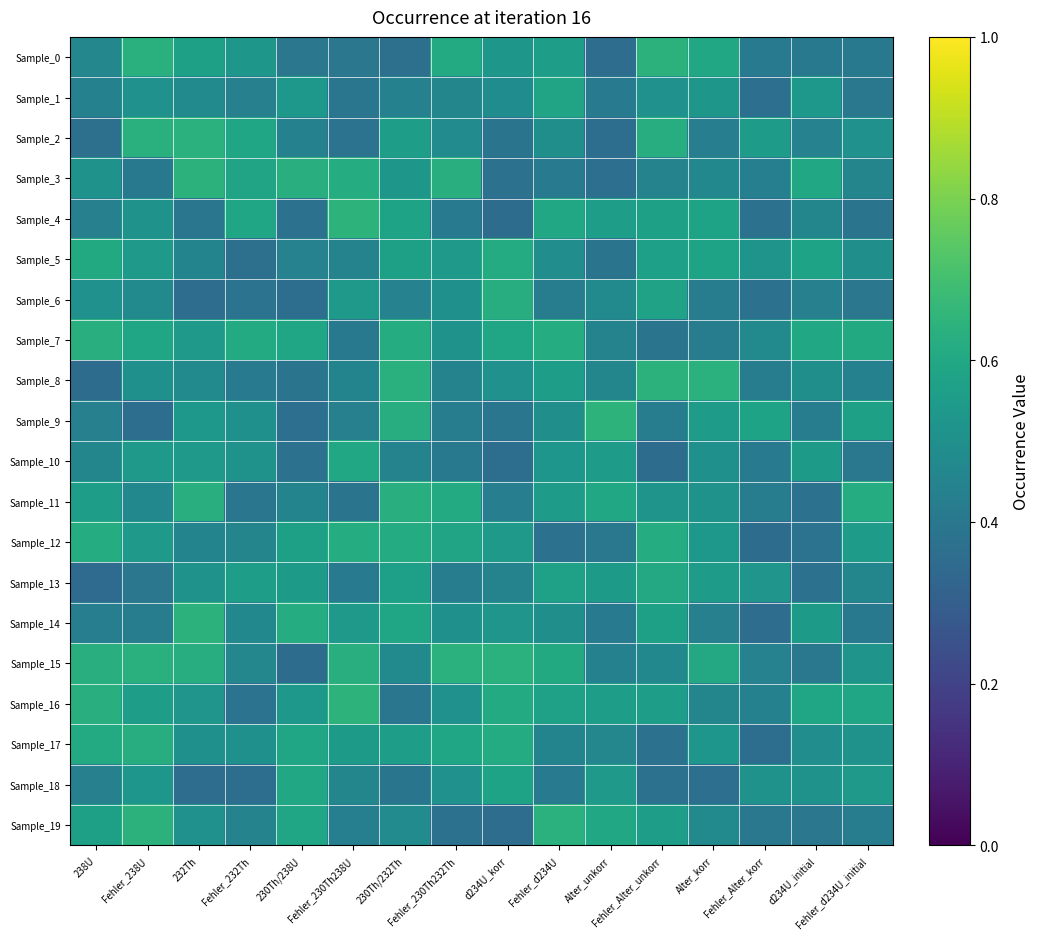

Reading left to right, extract all data points from this chart.

Sample_0: 238U=0.5	Fehler_238U=0.6	232Th=0.6	Fehler_232Th=0.5	230Th/238U=0.4	Fehler_230Th238U=0.4	230Th/232Th=0.4	Fehler_230Th232Th=0.6	d234U_korr=0.5	Fehler_d234U=0.6	Alter_unkorr=0.4	Fehler_Alter_unkorr=0.6	Alter_korr=0.6	Fehler_Alter_korr=0.4	d234U_initial=0.4	Fehler_d234U_initial=0.4
Sample_1: 238U=0.4	Fehler_238U=0.5	232Th=0.5	Fehler_232Th=0.4	230Th/238U=0.5	Fehler_230Th238U=0.4	230Th/232Th=0.4	Fehler_230Th232Th=0.5	d234U_korr=0.5	Fehler_d234U=0.6	Alter_unkorr=0.4	Fehler_Alter_unkorr=0.5	Alter_korr=0.5	Fehler_Alter_korr=0.4	d234U_initial=0.5	Fehler_d234U_initial=0.4
Sample_2: 238U=0.4	Fehler_238U=0.6	232Th=0.6	Fehler_232Th=0.6	230Th/238U=0.4	Fehler_230Th238U=0.4	230Th/232Th=0.6	Fehler_230Th232Th=0.5	d234U_korr=0.4	Fehler_d234U=0.5	Alter_unkorr=0.4	Fehler_Alter_unkorr=0.6	Alter_korr=0.4	Fehler_Alter_korr=0.5	d234U_initial=0.4	Fehler_d234U_initial=0.5
Sample_3: 238U=0.5	Fehler_238U=0.4	232Th=0.6	Fehler_232Th=0.6	230Th/238U=0.6	Fehler_230Th238U=0.6	230Th/232Th=0.5	Fehler_230Th232Th=0.6	d234U_korr=0.4	Fehler_d234U=0.4	Alter_unkorr=0.4	Fehler_Alter_unkorr=0.4	Alter_korr=0.5	Fehler_Alter_korr=0.4	d234U_initial=0.6	Fehler_d234U_initial=0.5
Sample_4: 238U=0.4	Fehler_238U=0.5	232Th=0.4	Fehler_232Th=0.6	230Th/238U=0.4	Fehler_230Th238U=0.6	230Th/232Th=0.6	Fehler_230Th232Th=0.4	d234U_korr=0.4	Fehler_d234U=0.6	Alter_unkorr=0.6	Fehler_Alter_unkorr=0.6	Alter_korr=0.6	Fehler_Alter_korr=0.4	d234U_initial=0.5	Fehler_d234U_initial=0.4
Sample_5: 238U=0.6	Fehler_238U=0.5	232Th=0.4	Fehler_232Th=0.4	230Th/238U=0.4	Fehler_230Th238U=0.4	230Th/232Th=0.6	Fehler_230Th232Th=0.5	d234U_korr=0.6	Fehler_d234U=0.5	Alter_unkorr=0.4	Fehler_Alter_unkorr=0.6	Alter_korr=0.6	Fehler_Alter_korr=0.5	d234U_initial=0.6	Fehler_d234U_initial=0.5
Sample_6: 238U=0.5	Fehler_238U=0.5	232Th=0.4	Fehler_232Th=0.4	230Th/238U=0.4	Fehler_230Th238U=0.5	230Th/232Th=0.4	Fehler_230Th232Th=0.5	d234U_korr=0.6	Fehler_d234U=0.4	Alter_unkorr=0.5	Fehler_Alter_unkorr=0.6	Alter_korr=0.4	Fehler_Alter_korr=0.4	d234U_initial=0.4	Fehler_d234U_initial=0.4
Sample_7: 238U=0.6	Fehler_238U=0.6	232Th=0.5	Fehler_232Th=0.6	230Th/238U=0.6	Fehler_230Th238U=0.4	230Th/232Th=0.6	Fehler_230Th232Th=0.5	d234U_korr=0.6	Fehler_d234U=0.6	Alter_unkorr=0.4	Fehler_Alter_unkorr=0.4	Alter_korr=0.4	Fehler_Alter_korr=0.5	d234U_initial=0.6	Fehler_d234U_initial=0.6
Sample_8: 238U=0.4	Fehler_238U=0.5	232Th=0.5	Fehler_232Th=0.4	230Th/238U=0.4	Fehler_230Th238U=0.5	230Th/232Th=0.6	Fehler_230Th232Th=0.4	d234U_korr=0.5	Fehler_d234U=0.6	Alter_unkorr=0.5	Fehler_Alter_unkorr=0.6	Alter_korr=0.6	Fehler_Alter_korr=0.4	d234U_initial=0.5	Fehler_d234U_initial=0.4
Sample_9: 238U=0.4	Fehler_238U=0.4	232Th=0.5	Fehler_232Th=0.5	230Th/238U=0.4	Fehler_230Th238U=0.4	230Th/232Th=0.6	Fehler_230Th232Th=0.4	d234U_korr=0.4	Fehler_d234U=0.5	Alter_unkorr=0.6	Fehler_Alter_unkorr=0.4	Alter_korr=0.6	Fehler_Alter_korr=0.6	d234U_initial=0.4	Fehler_d234U_initial=0.6
Sample_10: 238U=0.5	Fehler_238U=0.5	232Th=0.5	Fehler_232Th=0.5	230Th/238U=0.4	Fehler_230Th238U=0.6	230Th/232Th=0.4	Fehler_230Th232Th=0.4	d234U_korr=0.4	Fehler_d234U=0.5	Alter_unkorr=0.6	Fehler_Alter_unkorr=0.4	Alter_korr=0.5	Fehler_Alter_korr=0.4	d234U_initial=0.5	Fehler_d234U_initial=0.4
Sample_11: 238U=0.6	Fehler_238U=0.5	232Th=0.6	Fehler_232Th=0.4	230Th/238U=0.5	Fehler_230Th238U=0.4	230Th/232Th=0.6	Fehler_230Th232Th=0.6	d234U_korr=0.4	Fehler_d234U=0.5	Alter_unkorr=0.6	Fehler_Alter_unkorr=0.5	Alter_korr=0.5	Fehler_Alter_korr=0.4	d234U_initial=0.4	Fehler_d234U_initial=0.6
Sample_12: 238U=0.6	Fehler_238U=0.5	232Th=0.5	Fehler_232Th=0.5	230Th/238U=0.6	Fehler_230Th238U=0.6	230Th/232Th=0.6	Fehler_230Th232Th=0.6	d234U_korr=0.5	Fehler_d234U=0.4	Alter_unkorr=0.4	Fehler_Alter_unkorr=0.6	Alter_korr=0.5	Fehler_Alter_korr=0.4	d234U_initial=0.4	Fehler_d234U_initial=0.5
Sample_13: 238U=0.4	Fehler_238U=0.4	232Th=0.5	Fehler_232Th=0.6	230Th/238U=0.5	Fehler_230Th238U=0.4	230Th/232Th=0.6	Fehler_230Th232Th=0.4	d234U_korr=0.4	Fehler_d234U=0.6	Alter_unkorr=0.5	Fehler_Alter_unkorr=0.6	Alter_korr=0.5	Fehler_Alter_korr=0.5	d234U_initial=0.4	Fehler_d234U_initial=0.5
Sample_14: 238U=0.4	Fehler_238U=0.4	232Th=0.6	Fehler_232Th=0.5	230Th/238U=0.6	Fehler_230Th238U=0.5	230Th/232Th=0.6	Fehler_230Th232Th=0.5	d234U_korr=0.5	Fehler_d234U=0.5	Alter_unkorr=0.4	Fehler_Alter_unkorr=0.6	Alter_korr=0.4	Fehler_Alter_korr=0.4	d234U_initial=0.5	Fehler_d234U_initial=0.4
Sample_15: 238U=0.6	Fehler_238U=0.6	232Th=0.6	Fehler_232Th=0.5	230Th/238U=0.4	Fehler_230Th238U=0.6	230Th/232Th=0.5	Fehler_230Th232Th=0.6	d234U_korr=0.6	Fehler_d234U=0.6	Alter_unkorr=0.4	Fehler_Alter_unkorr=0.5	Alter_korr=0.6	Fehler_Alter_korr=0.4	d234U_initial=0.4	Fehler_d234U_initial=0.5
Sample_16: 238U=0.6	Fehler_238U=0.6	232Th=0.5	Fehler_232Th=0.4	230Th/238U=0.5	Fehler_230Th238U=0.6	230Th/232Th=0.4	Fehler_230Th232Th=0.5	d234U_korr=0.6	Fehler_d234U=0.6	Alter_unkorr=0.6	Fehler_Alter_unkorr=0.6	Alter_korr=0.5	Fehler_Alter_korr=0.4	d234U_initial=0.6	Fehler_d234U_initial=0.6
Sample_17: 238U=0.6	Fehler_238U=0.6	232Th=0.5	Fehler_232Th=0.5	230Th/238U=0.6	Fehler_230Th238U=0.5	230Th/232Th=0.6	Fehler_230Th232Th=0.6	d234U_korr=0.6	Fehler_d234U=0.5	Alter_unkorr=0.5	Fehler_Alter_unkorr=0.4	Alter_korr=0.5	Fehler_Alter_korr=0.4	d234U_initial=0.5	Fehler_d234U_initial=0.5
Sample_18: 238U=0.4	Fehler_238U=0.5	232Th=0.4	Fehler_232Th=0.4	230Th/238U=0.6	Fehler_230Th238U=0.5	230Th/232Th=0.4	Fehler_230Th232Th=0.5	d234U_korr=0.6	Fehler_d234U=0.4	Alter_unkorr=0.5	Fehler_Alter_unkorr=0.4	Alter_korr=0.4	Fehler_Alter_korr=0.5	d234U_initial=0.5	Fehler_d234U_initial=0.5
Sample_19: 238U=0.6	Fehler_238U=0.6	232Th=0.5	Fehler_232Th=0.4	230Th/238U=0.6	Fehler_230Th238U=0.4	230Th/232Th=0.5	Fehler_230Th232Th=0.4	d234U_korr=0.4	Fehler_d234U=0.6	Alter_unkorr=0.6	Fehler_Alter_unkorr=0.6	Alter_korr=0.5	Fehler_Alter_korr=0.4	d234U_initial=0.4	Fehler_d234U_initial=0.4